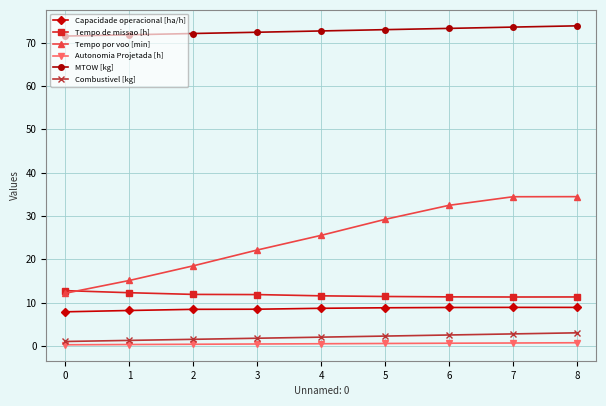

Which series has the widest spread of values?

Tempo por voo [min]